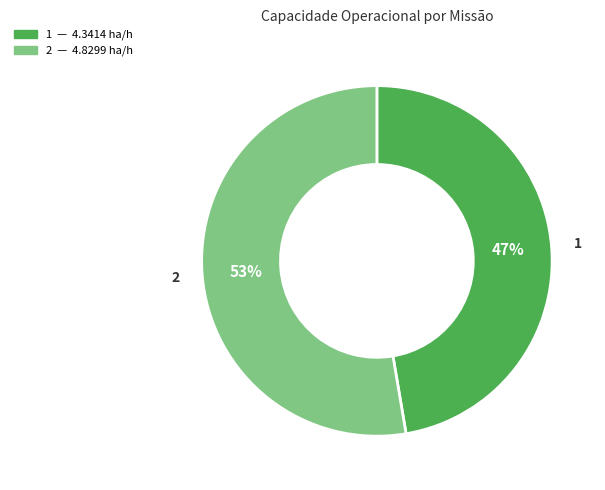

Is there a majority slice in this chart?

Yes